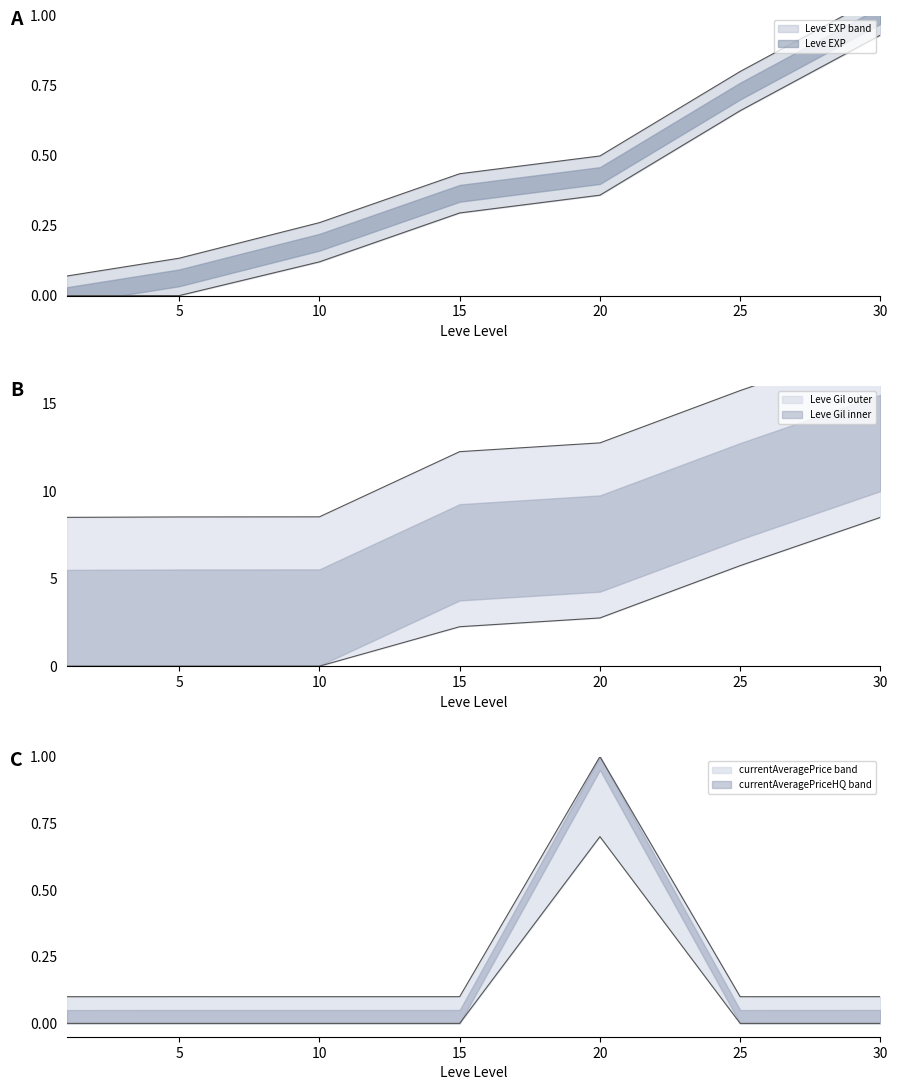

At which label does currentAveragePriceHQ reach its minimum?

1